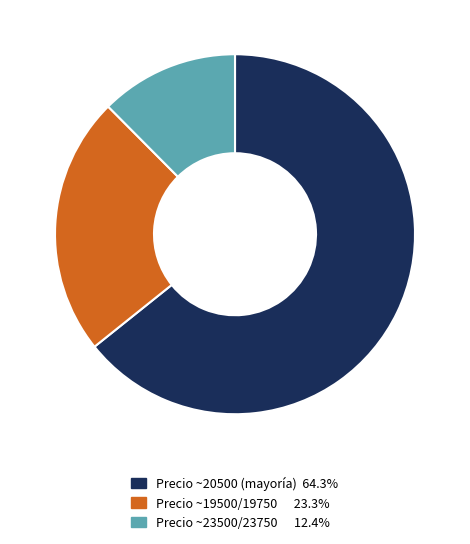

Combined, do Precio ~23500/23750 12.4% and Precio ~20500 (mayoría) 64.3% account for over 50%?

Yes